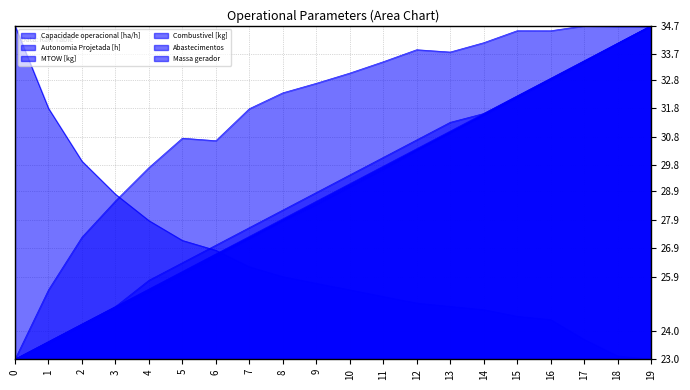

How many values in the Autonomia Projetada [h] series are below 29?

10